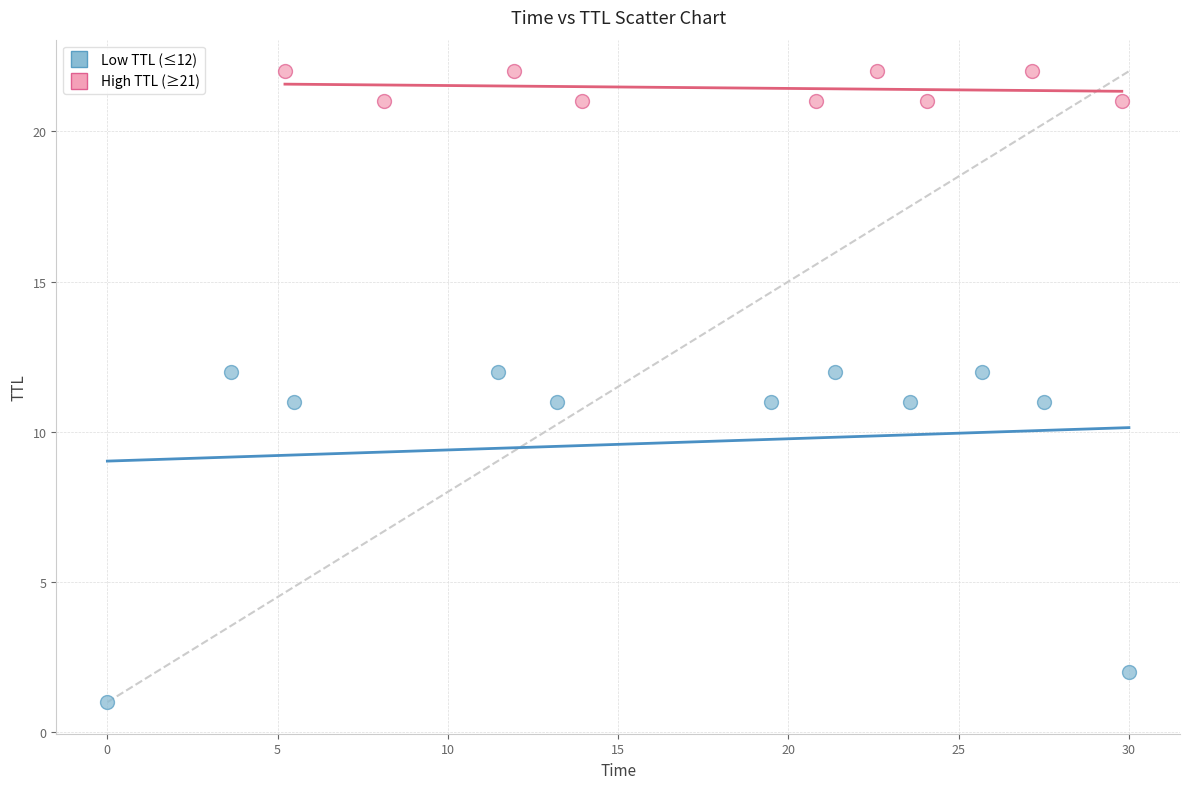

Which series reaches the minimum Y coordinate?

Low TTL (≤12)